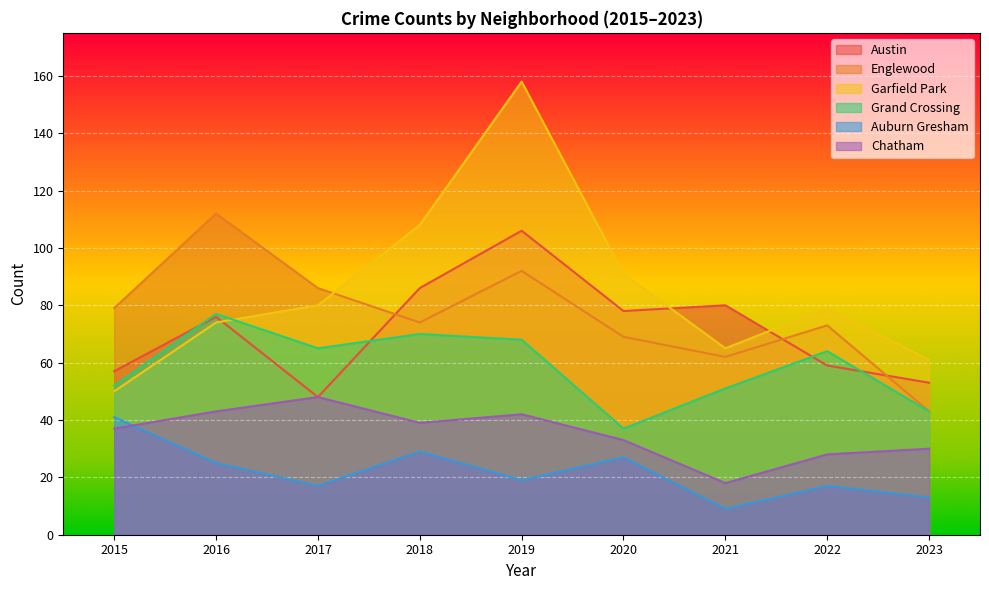

Does the chart display data point markers on the line(s)?

No